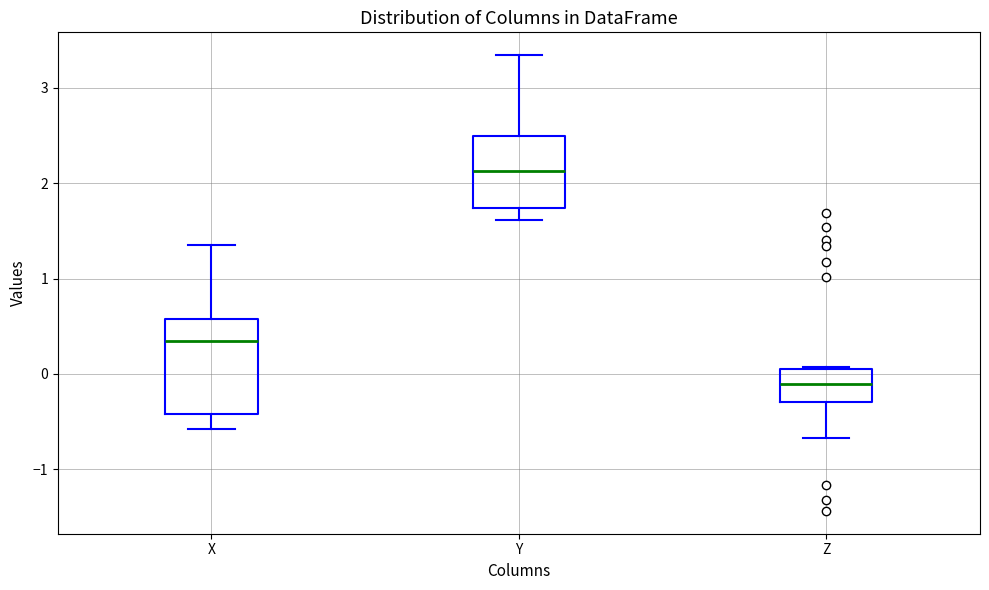

Which box's median line is the highest?

Y